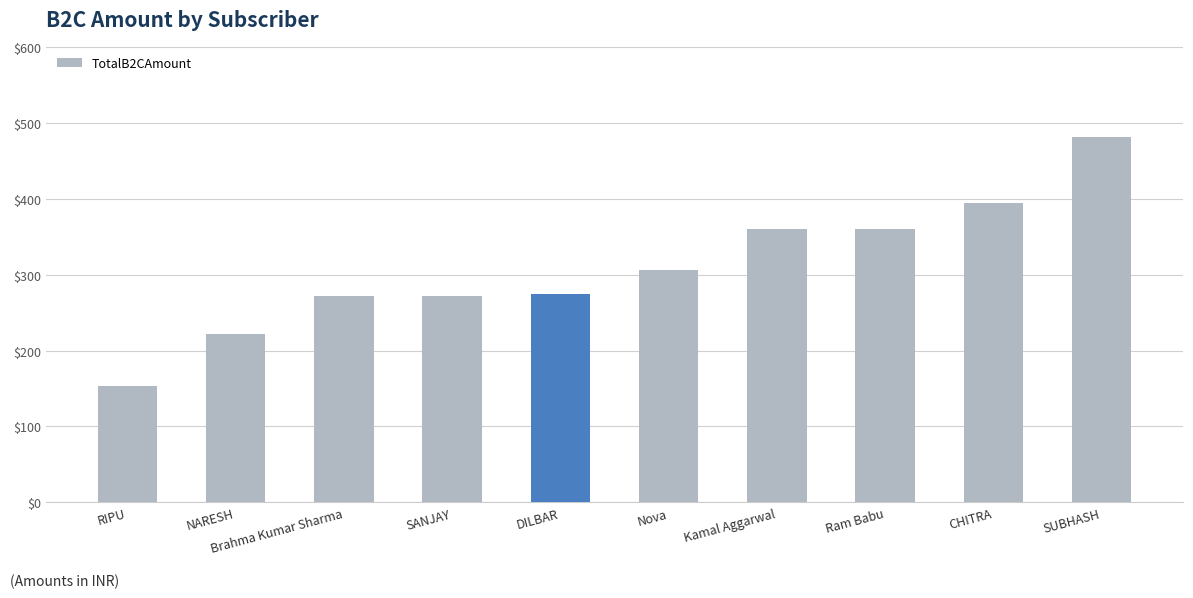

What is the label of the 6th bar from the right?

DILBAR